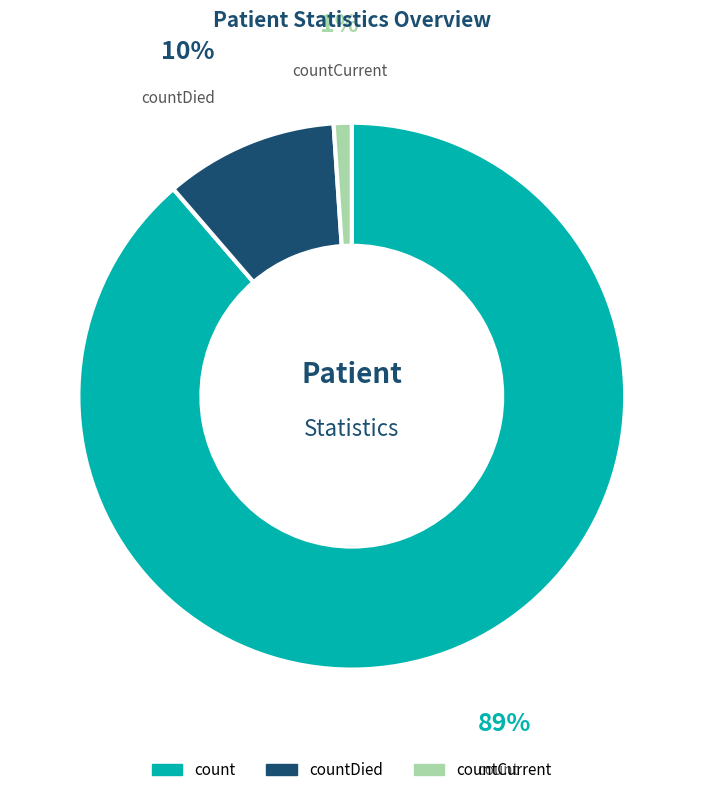

To the nearest percent, what is the average slice percentage?

33%